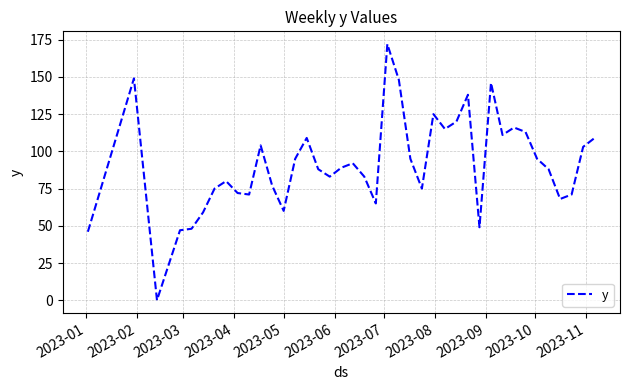

What is the maximum value shown in the chart?

172